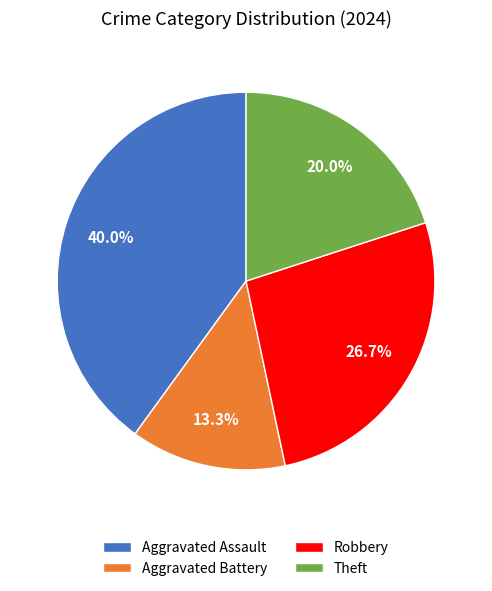

Is there any slice that represents more than half of the pie?

No